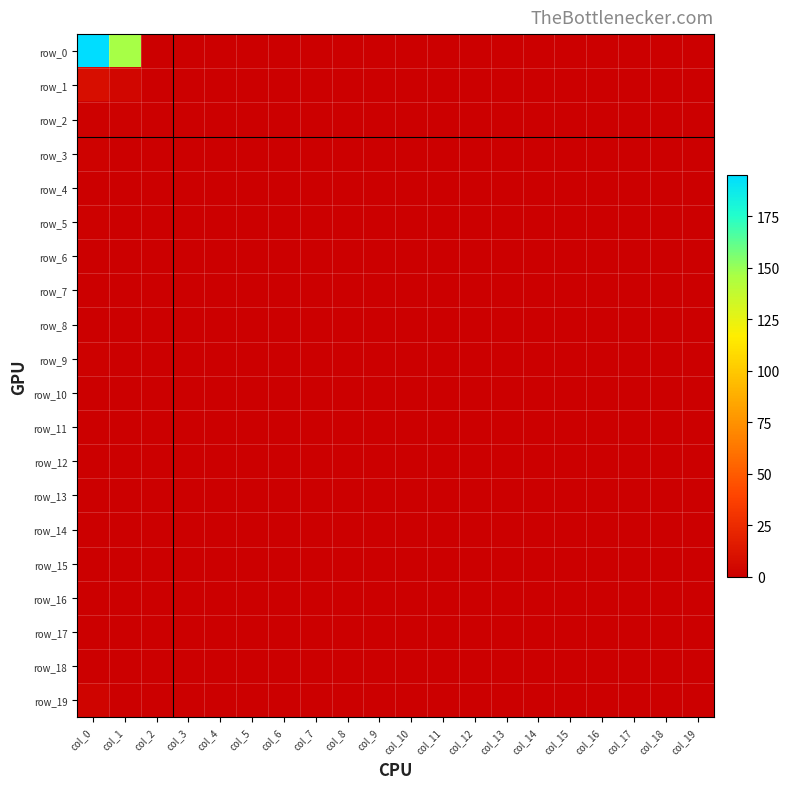

Rank the series at col_12 from highest to lowest value.

row_0, row_1, row_2, row_3, row_4, row_5, row_6, row_7, row_8, row_9, row_10, row_11, row_12, row_13, row_14, row_15, row_16, row_17, row_18, row_19